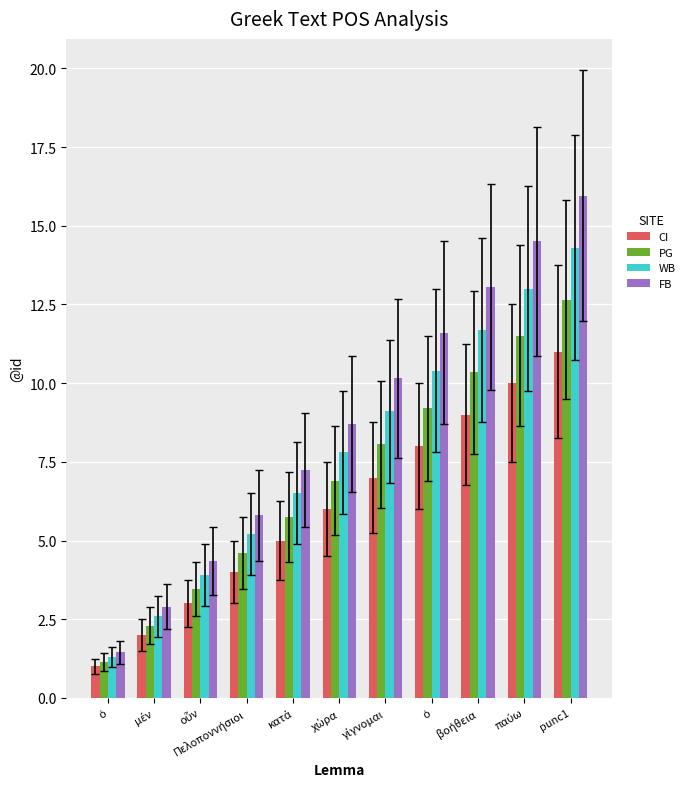

What is the average value of the FB series?

8.7